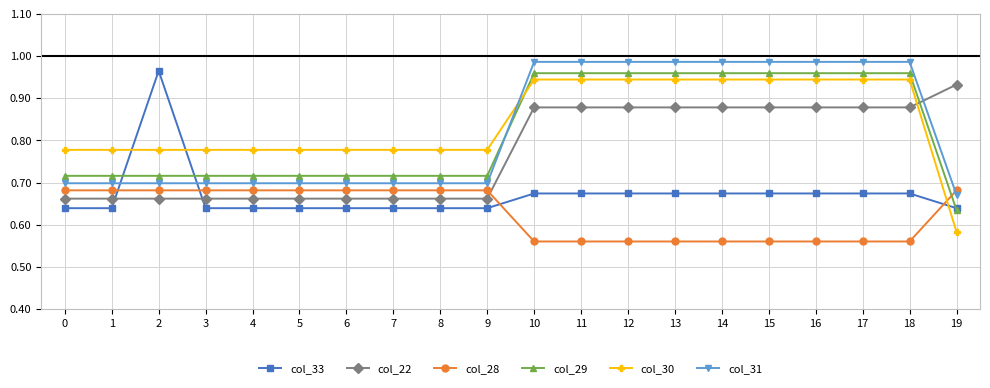

What is the difference between the maximum and minimum values in the col_28 series?

0.1